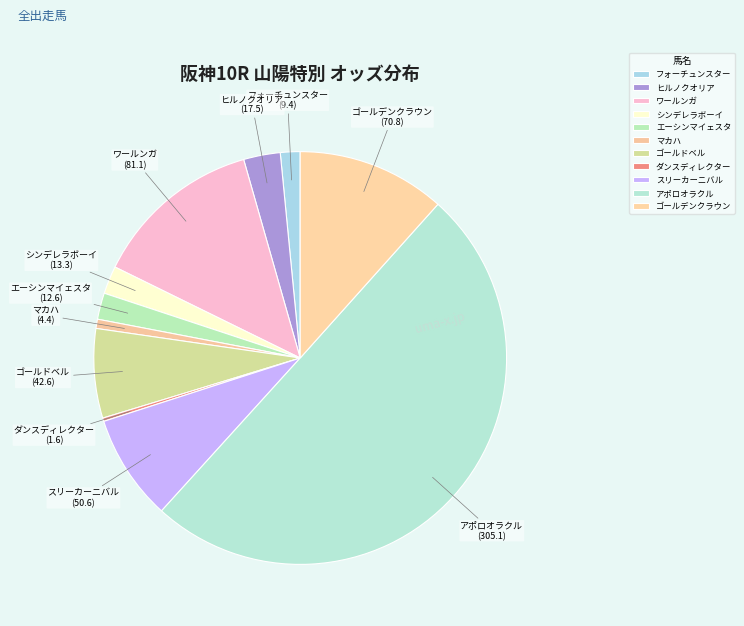

Which slice represents more than half of the pie?

アポロオラクル